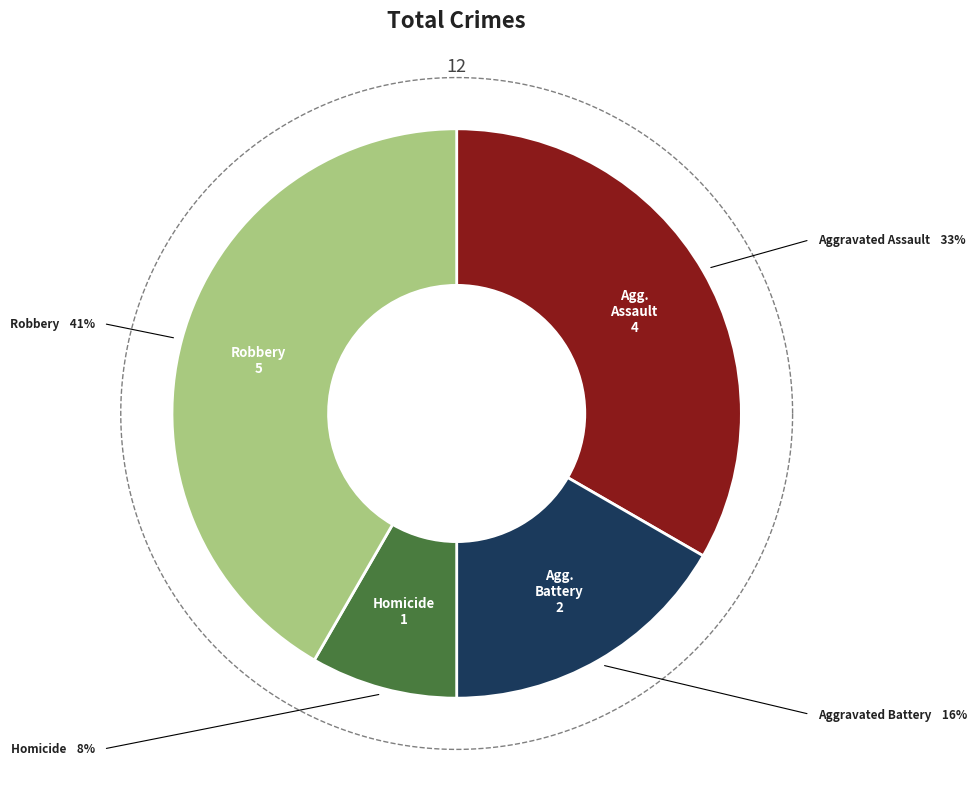

Does Homicide account for over 50% of the chart?

No